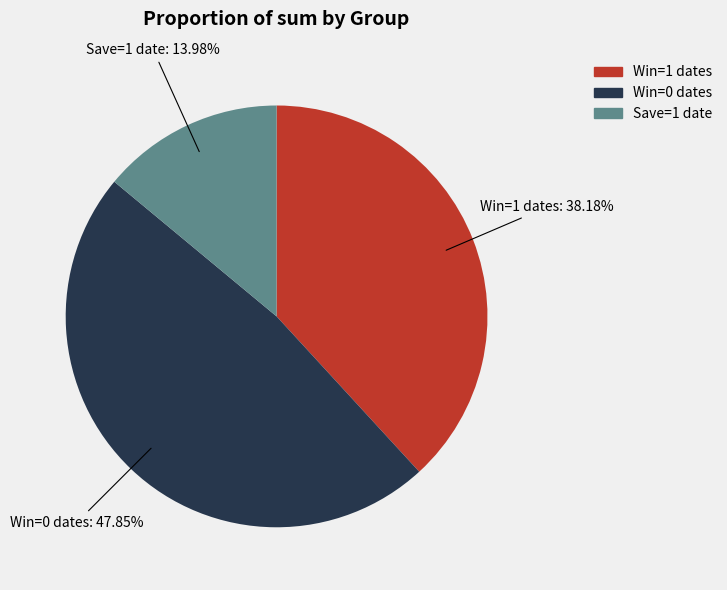

Does any single category account for the majority?

No